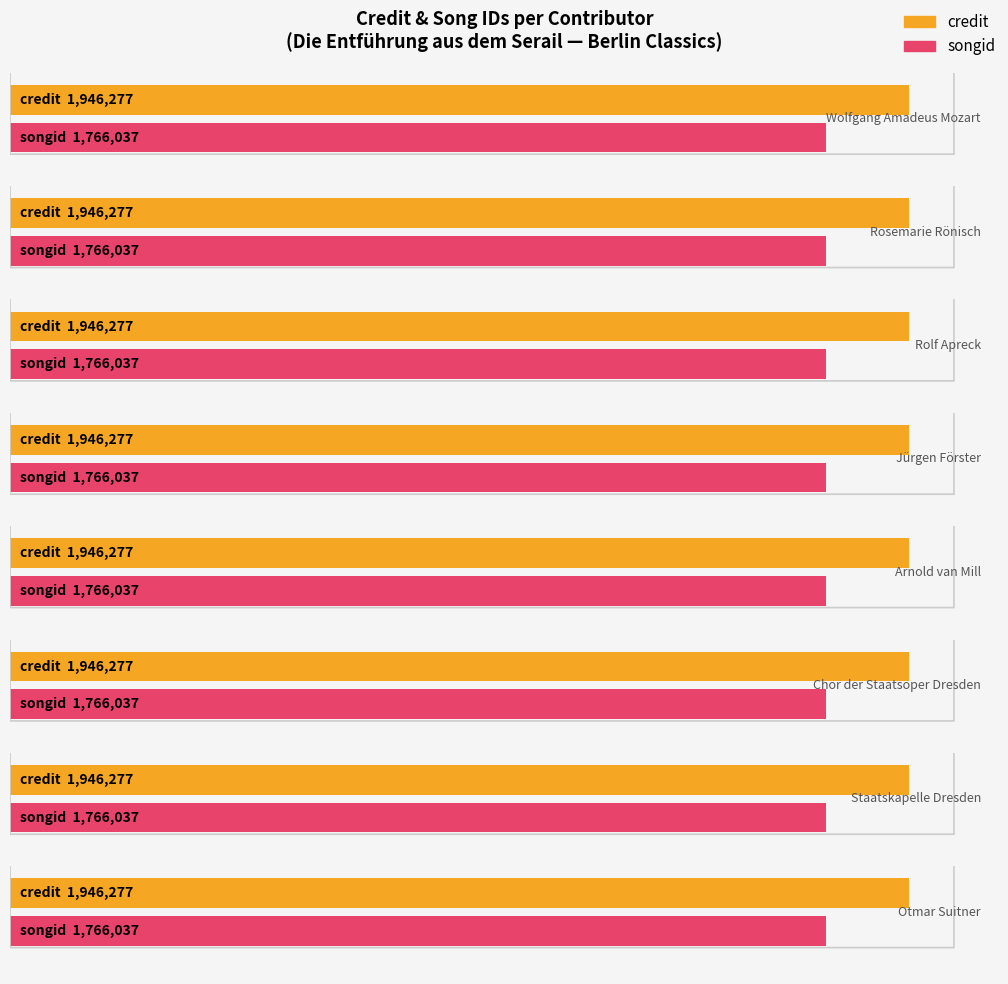

At which category is the sum across all series the highest?

Wolfgang Amadeus Mozart